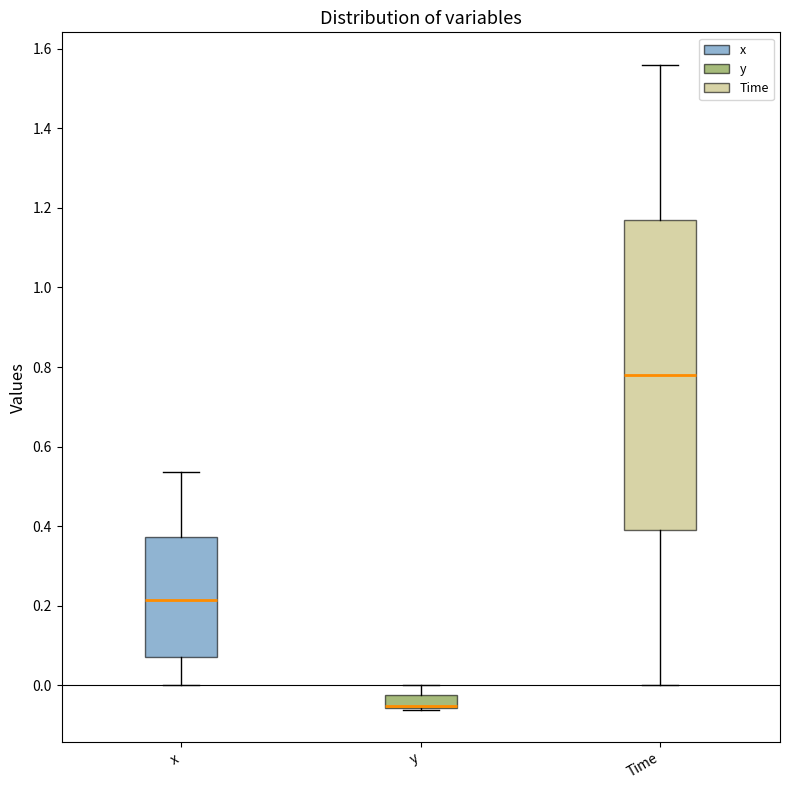

Where does the upper whisker of the box for y end on the y-axis? The values are not printed on the chart, so give them approximately, as read against the axis.

0.00